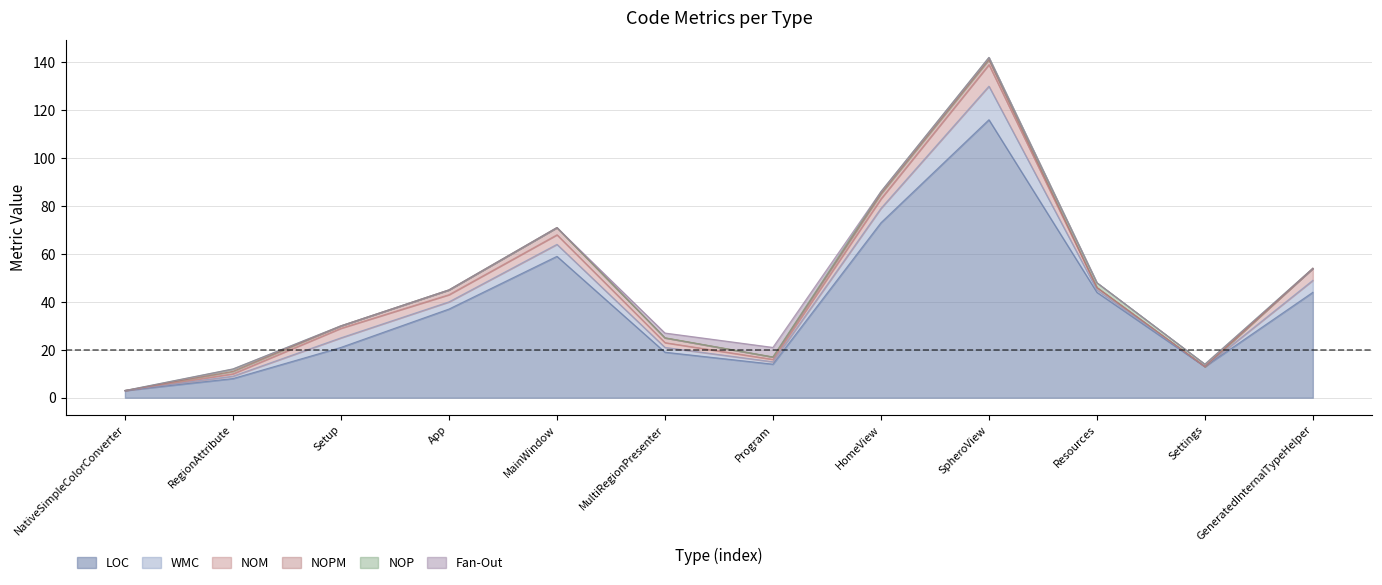

Which category has the highest value in the LOC series?

SpheroView